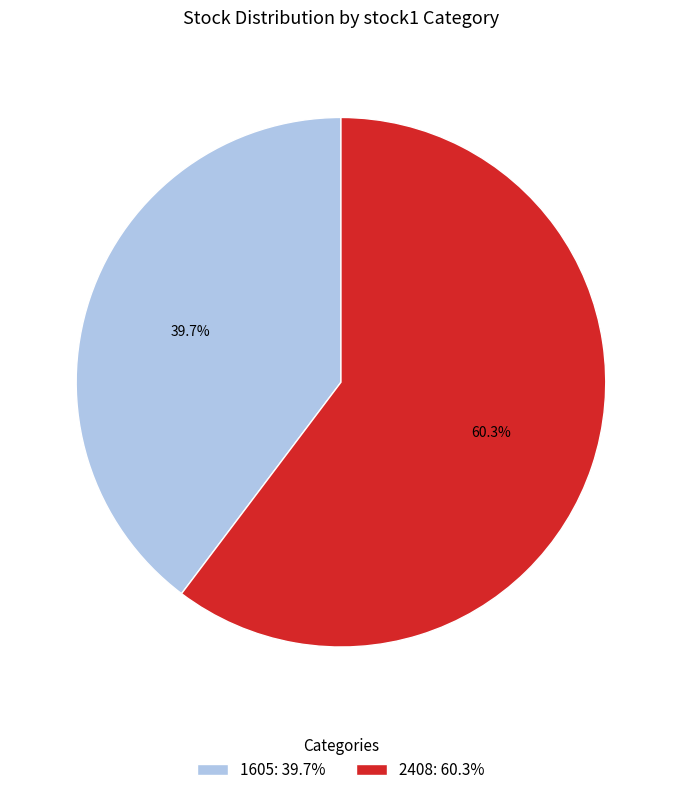

To the nearest percent, what percentage of the pie is 1605?

40%